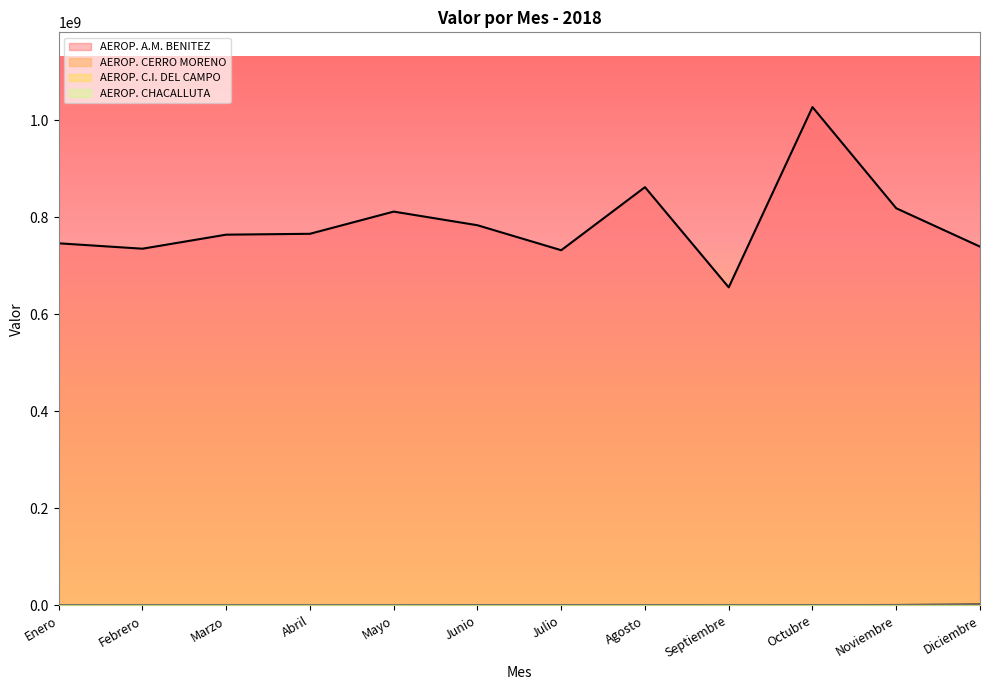

True or false: AEROP. CERRO MORENO and AEROP. C.I. DEL CAMPO cross at least once.

False